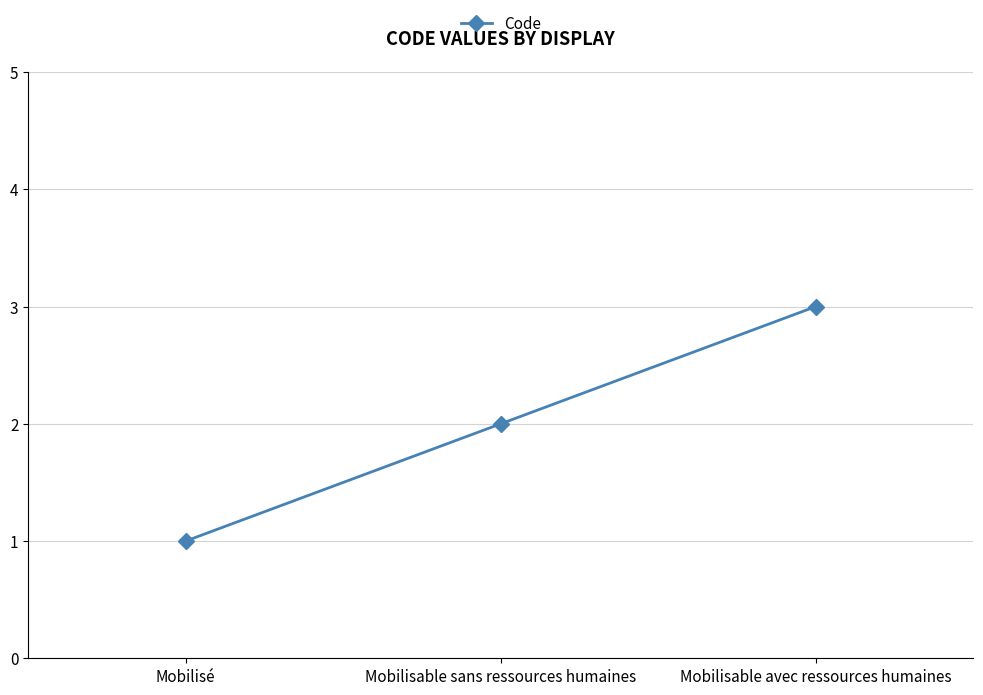

Reading left to right, extract all data points from this chart.

Mobilisé=1	Mobilisable sans ressources humaines=2	Mobilisable avec ressources humaines=3